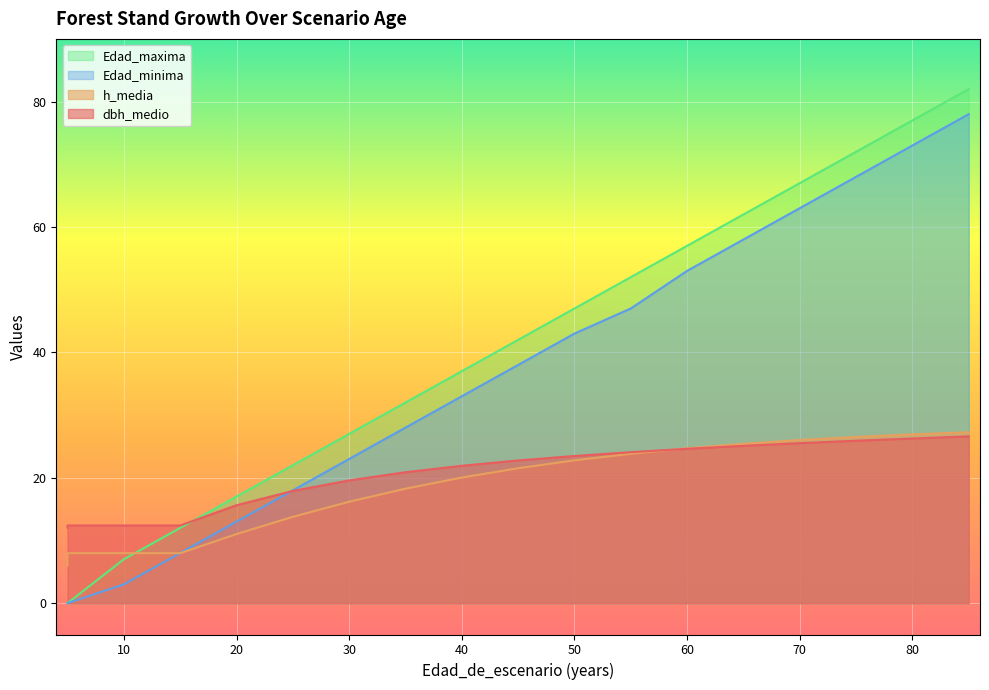

How many data points in Edad_minima are above 38?

8